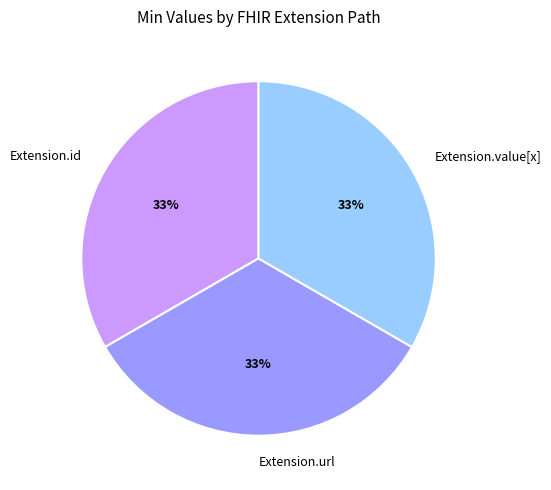

Do Extension.id and Extension.value[x] together represent more than half of the pie?

Yes